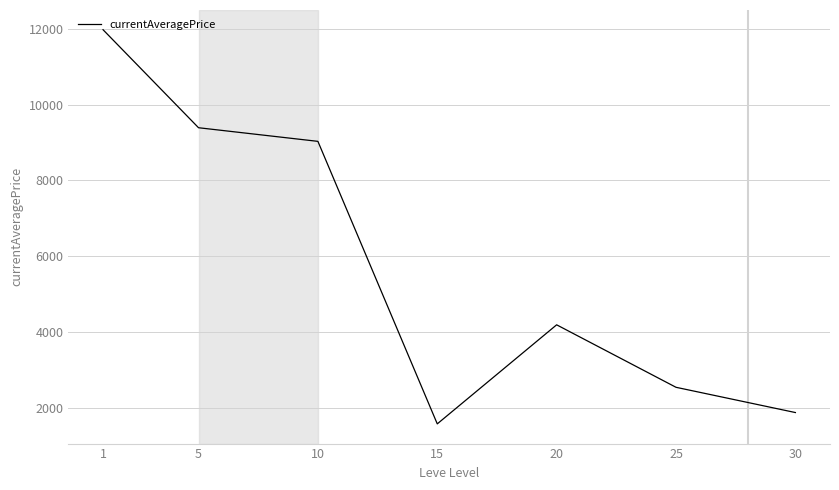

True or false: the data has more than 2 interior local peaks.

False